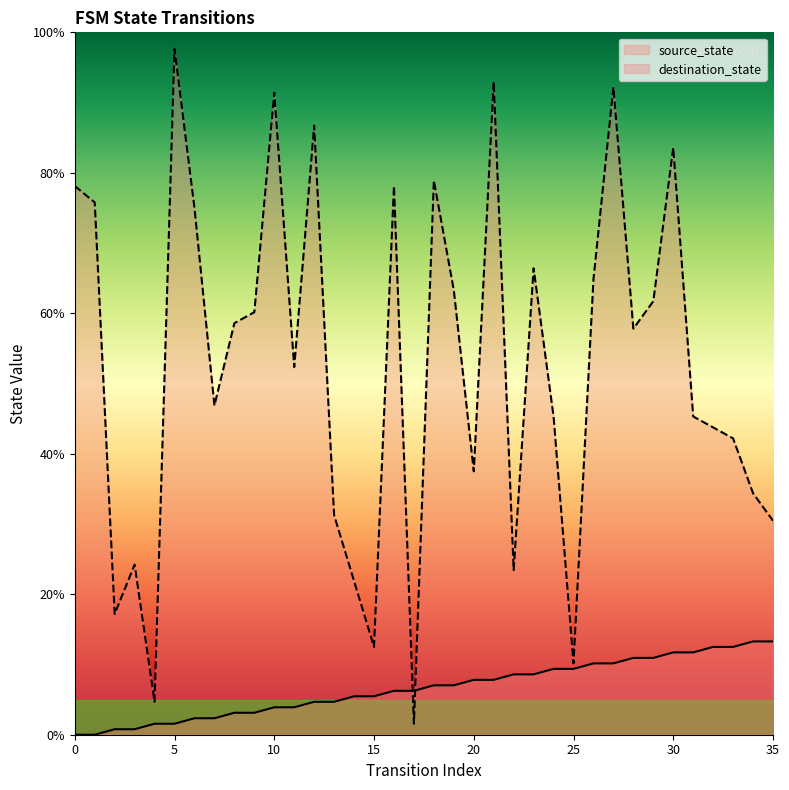

How many lines are shown in the chart?

2